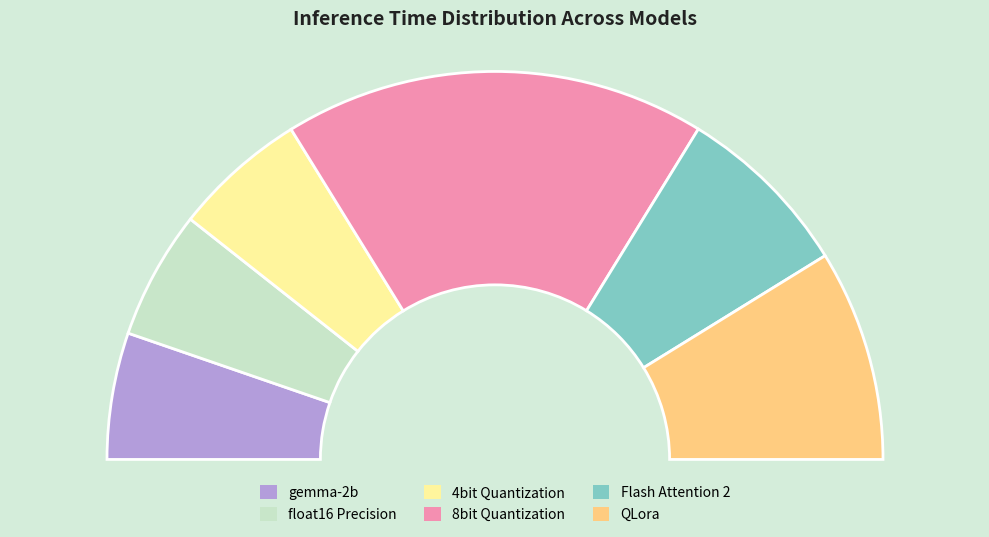

To the nearest percent, what percentage of the pie is 8bit Quantization?

35%